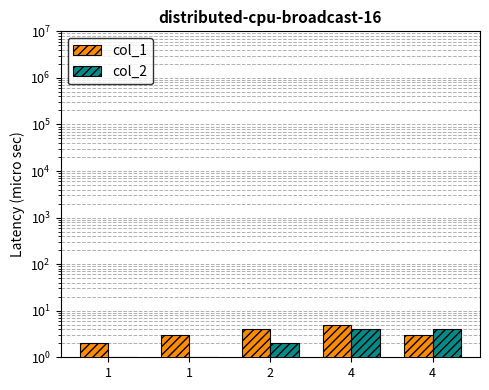

True or false: col_1 has a value of 3 at 4.

True